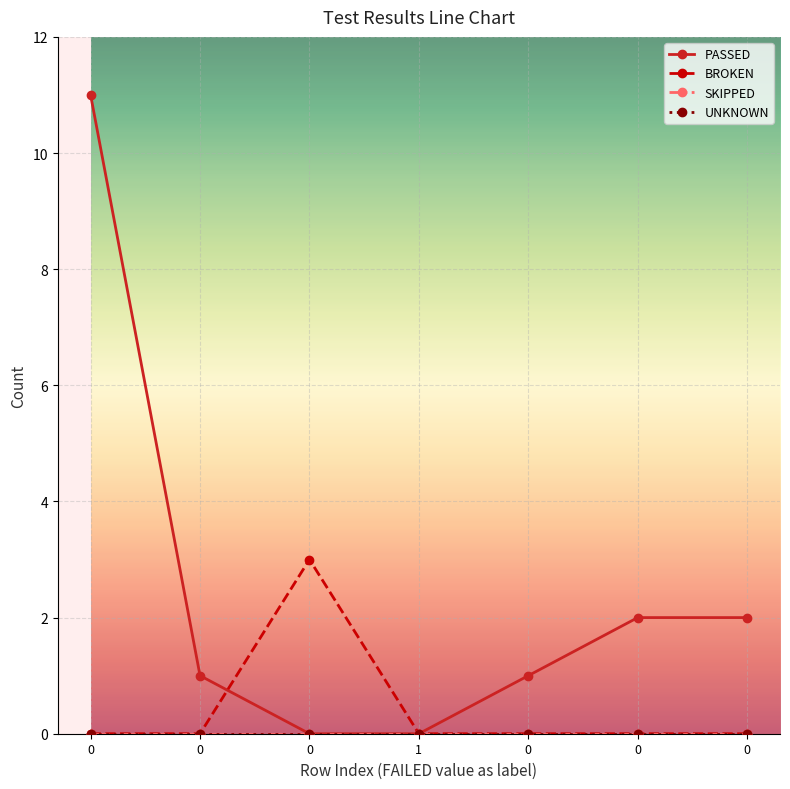

At how many categories does at least one series exceed 1?

4